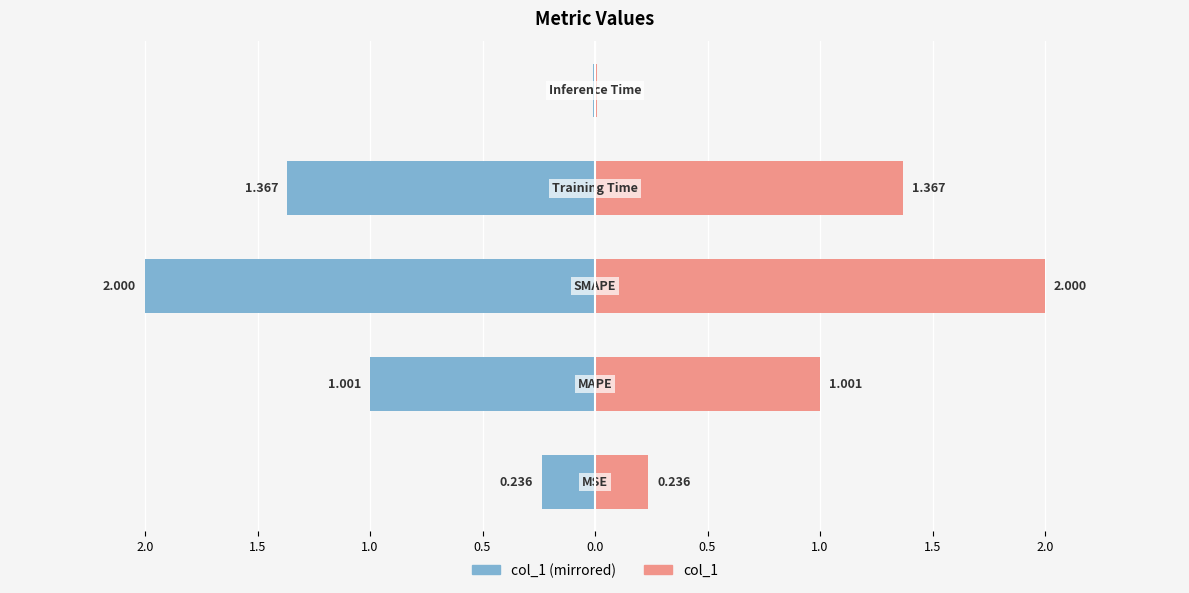

What is the difference between the maximum and minimum values in the col_1 (right) series?

2.0